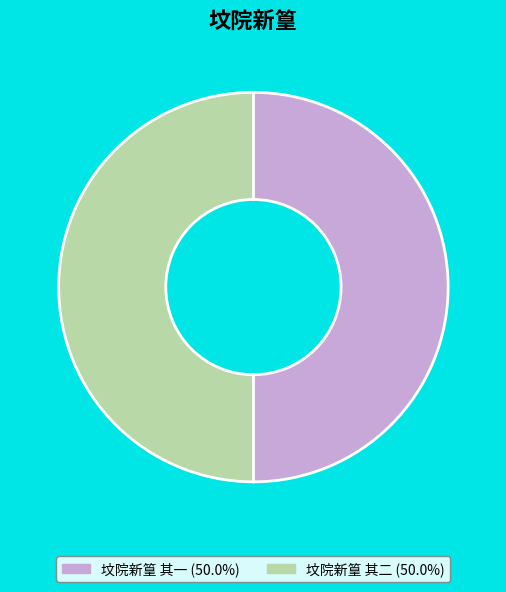

Combined, do 坟院新篁 其二 (50.0%) and 坟院新篁 其一 (50.0%) account for over 50%?

Yes